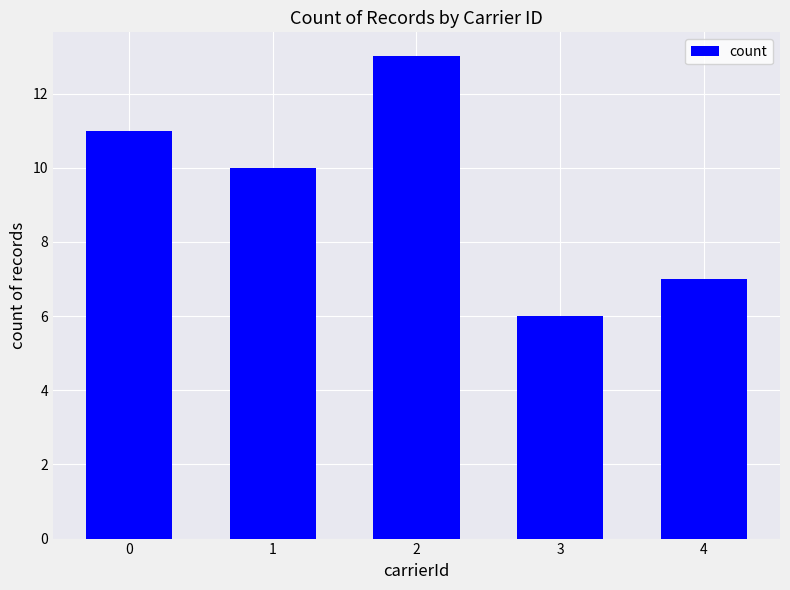

Where is the data nearest to the value 9?

1